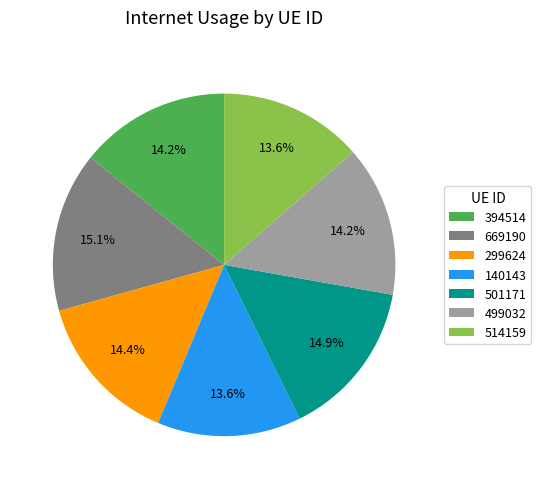

Does 299624 represent more than half of the total?

No